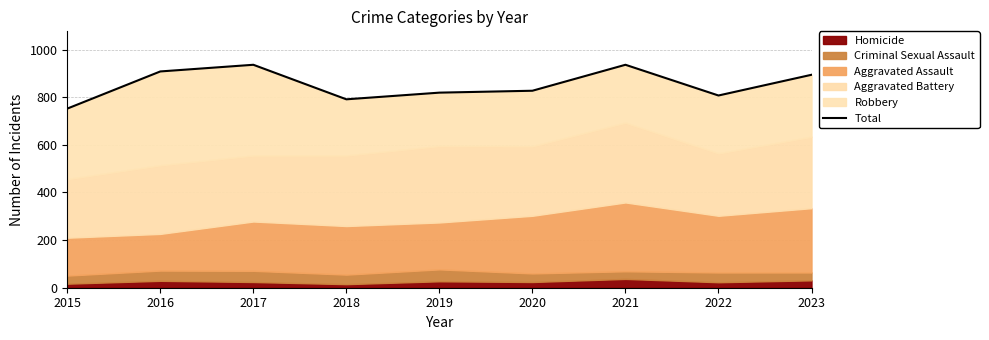

What is the difference between the values at 2020 and 2018?

36